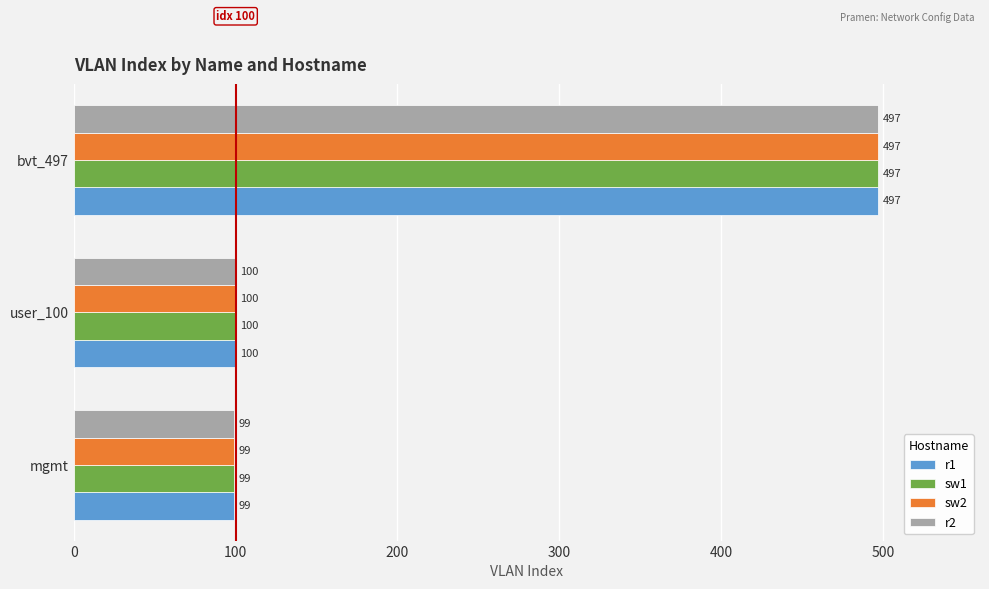

Which label corresponds to the largest value in the chart?

bvt_497